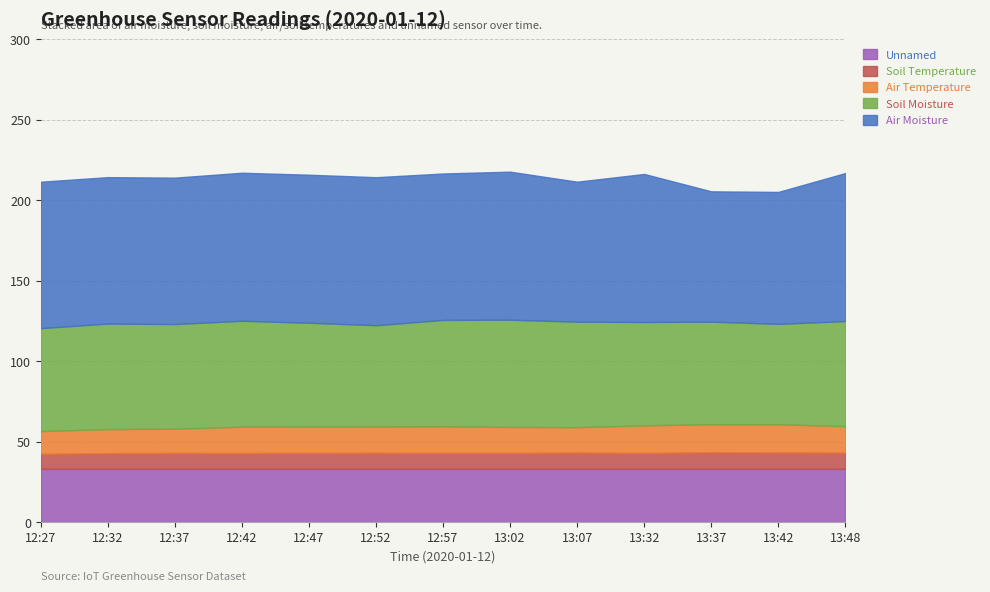

True or false: air_temperature and unnamed cross at least once.

False